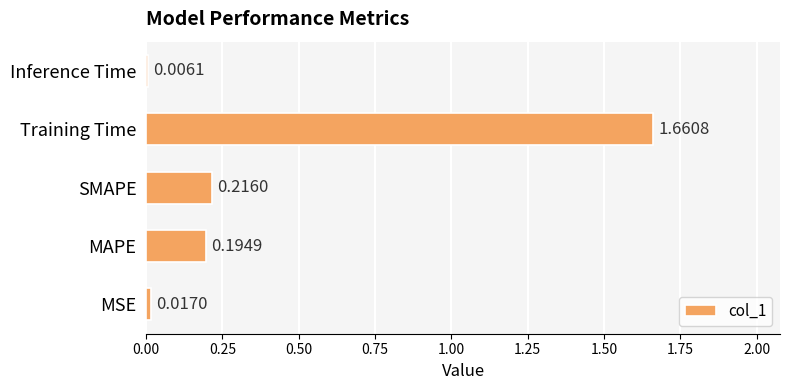

Which category has the highest value across all series?

Training Time